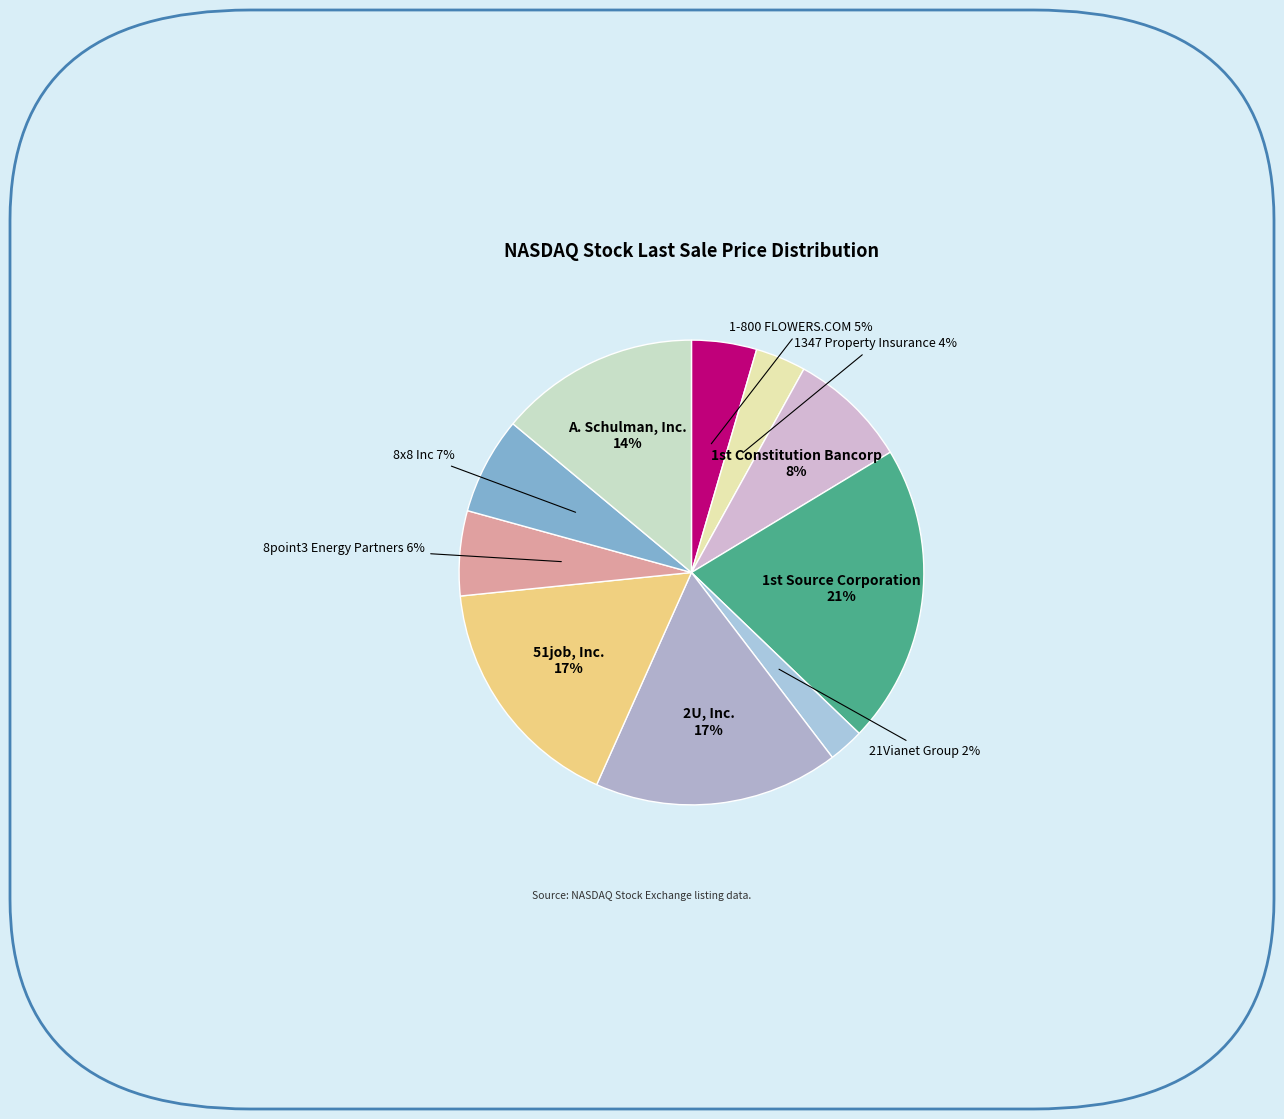

Is there a majority slice in this chart?

No